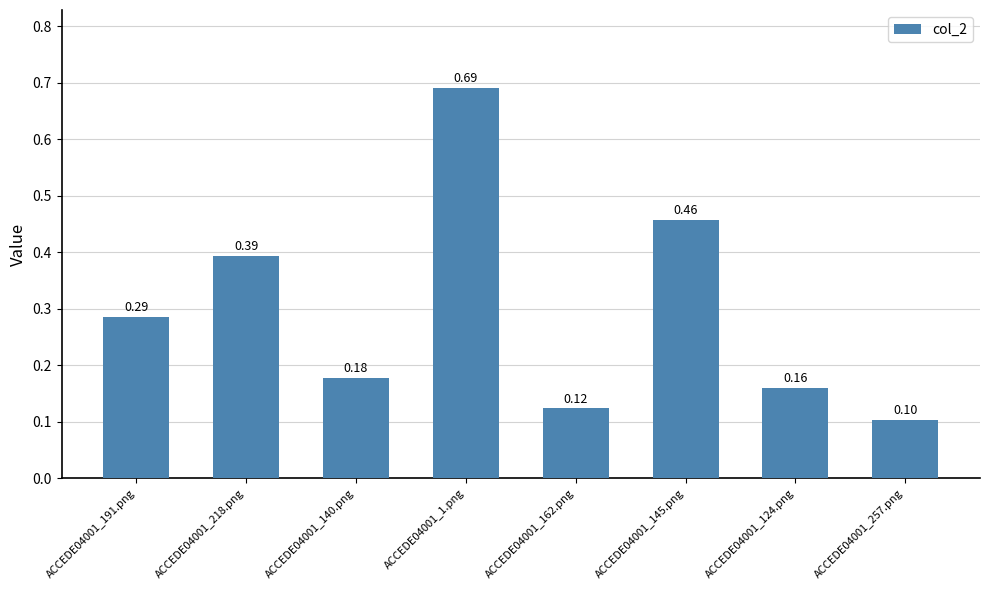

How many categories are shown in the chart?

8